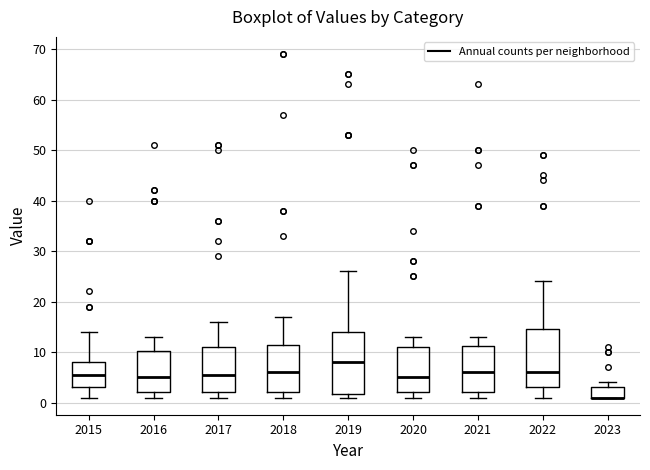

Reading left to right, transcribe this box plot: for each box, give where its median line is, the range the box spans, and where its two whiskers end, as read against the y-axis. The values are not printed on the chart, so give them approximately, as read against the axis.

2015: median 6, box 3 to 8, whiskers 1 to 14
2016: median 5, box 2 to 10, whiskers 1 to 13
2017: median 6, box 2 to 11, whiskers 1 to 16
2018: median 6, box 2 to 12, whiskers 1 to 17
2019: median 8, box 2 to 14, whiskers 1 to 26
2020: median 5, box 2 to 11, whiskers 1 to 13
2021: median 6, box 2 to 11, whiskers 1 to 13
2022: median 6, box 3 to 15, whiskers 1 to 24
2023: median 1 (drawn on the box's lower edge), box 1 to 3, whiskers 1 to 4